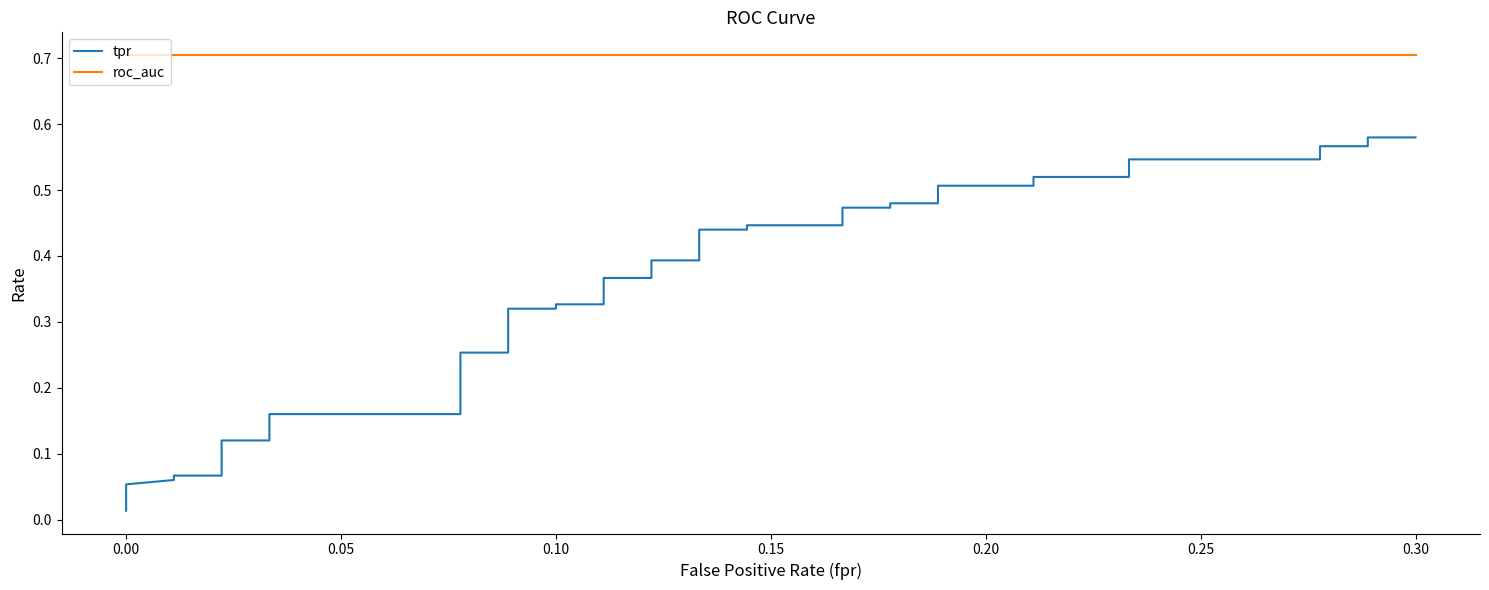

At how many categories does at least one series exceed 0?

40